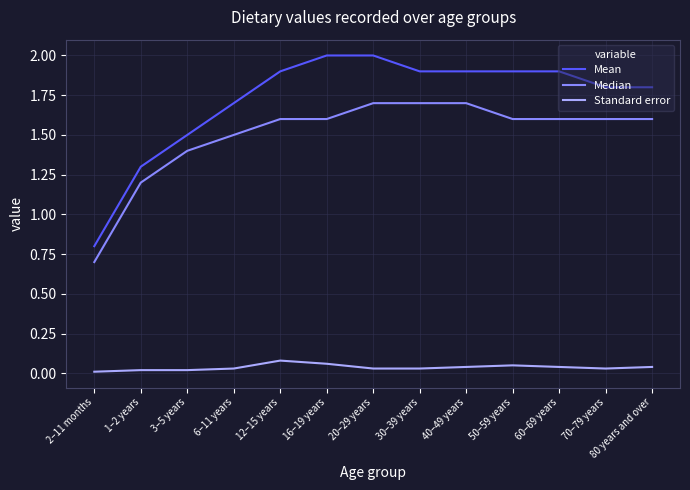

What is the total value across all series at 1–2 years?

2.5